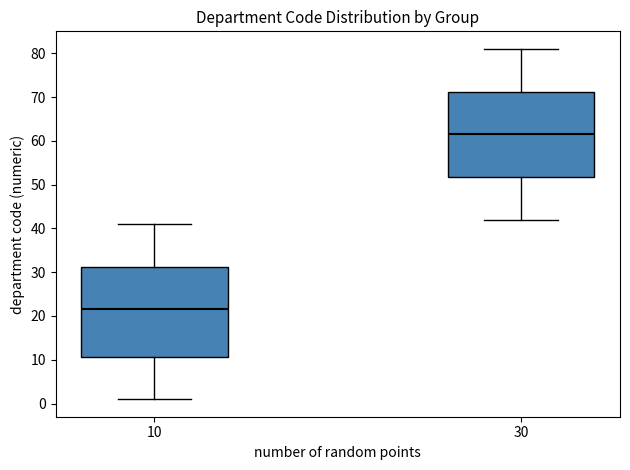

Comparing the boxes themselves (not the whiskers), which one is the tallest?

10